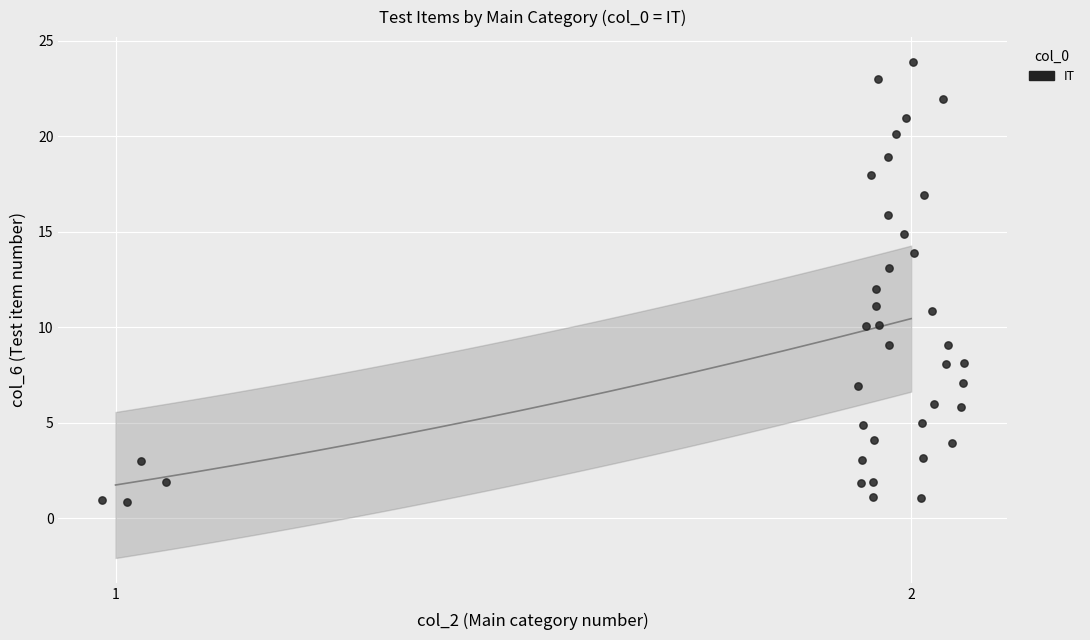

What is the range of X values (max minus min)?

1.1